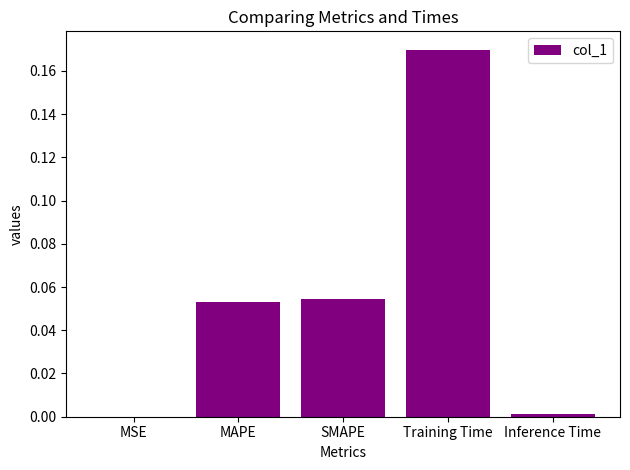

Which category has the highest value across all series?

Training Time